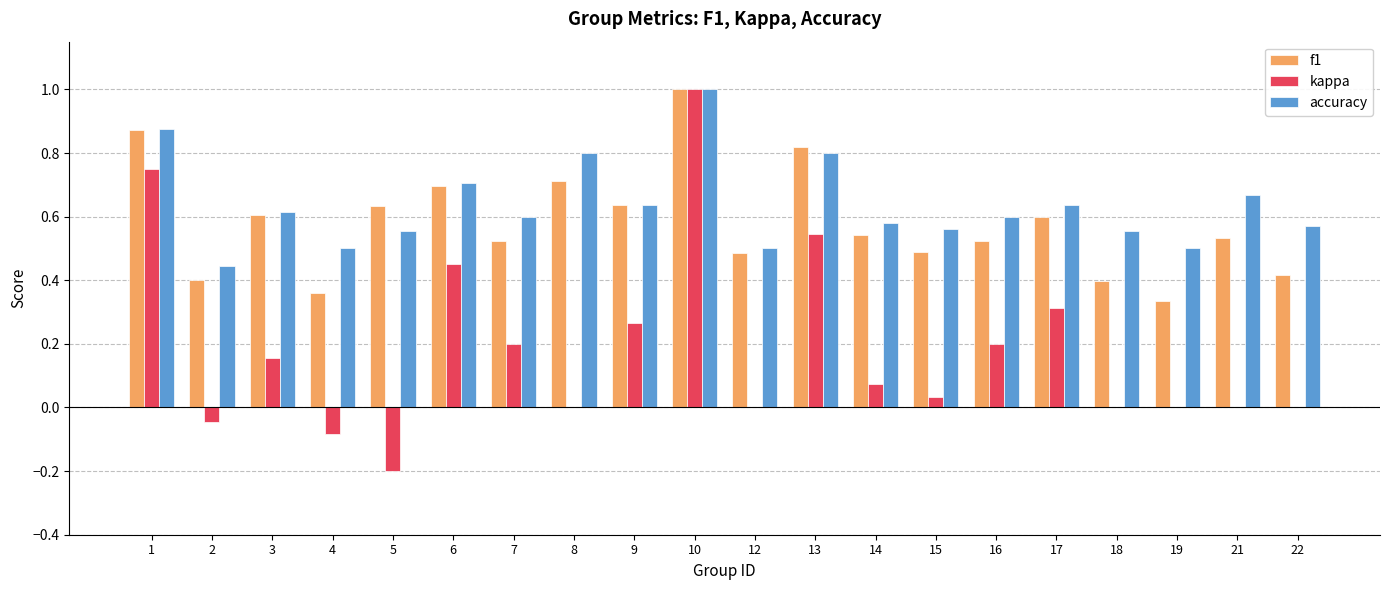

Is the value of f1 at 17 greater than the value of kappa at 8?

Yes